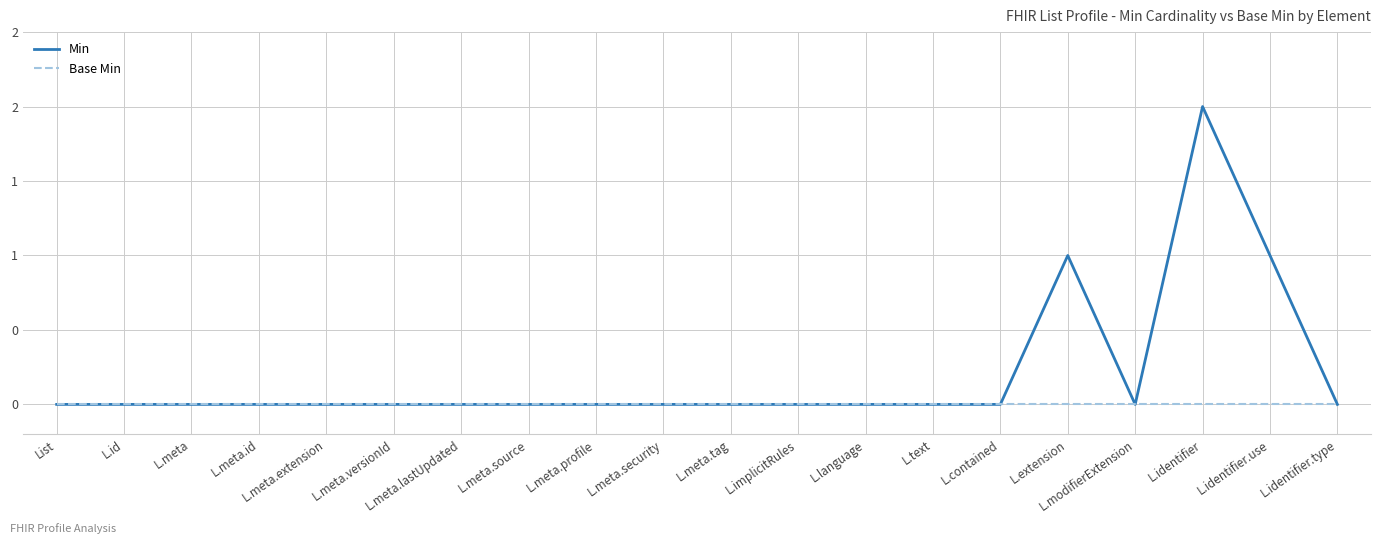

The value of Base Min at L.extension is 0. True or false?

True